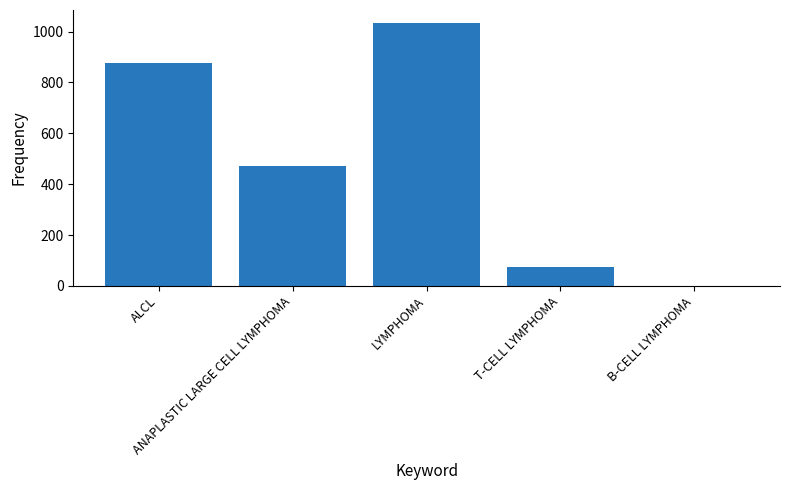

Reading right to left, transcribe all the data shown in this chart.

B-CELL LYMPHOMA=1	T-CELL LYMPHOMA=73	LYMPHOMA=1033	ANAPLASTIC LARGE CELL LYMPHOMA=471	ALCL=875